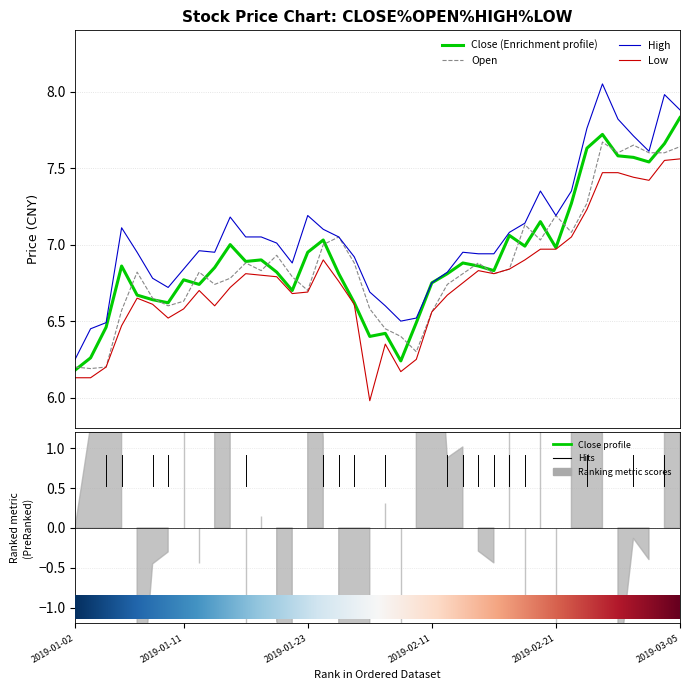

True or false: close and high cross at least once.

False